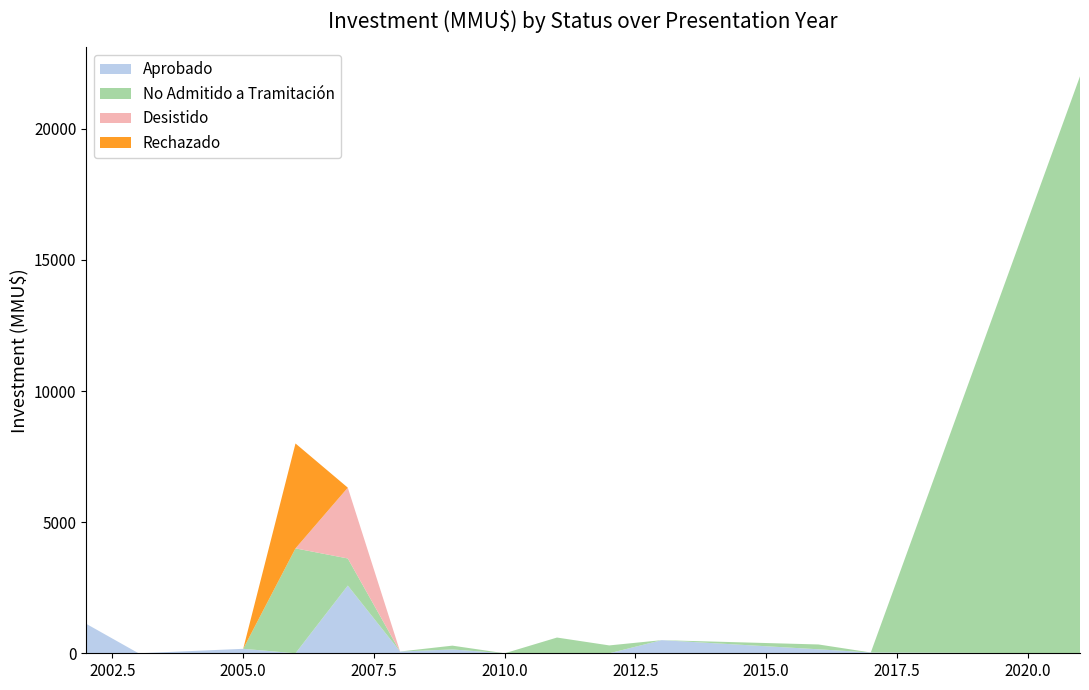

What is the highest value of the Aprobado series?

2581